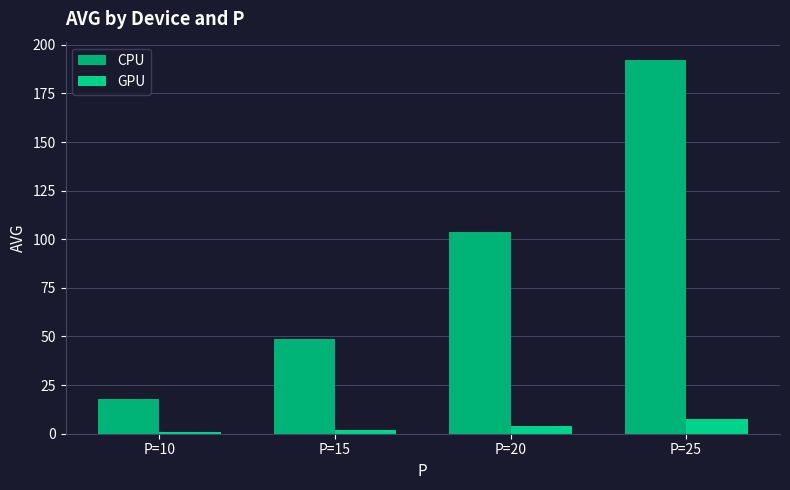

Between P=20 and P=25, which series saw the biggest shift?

CPU